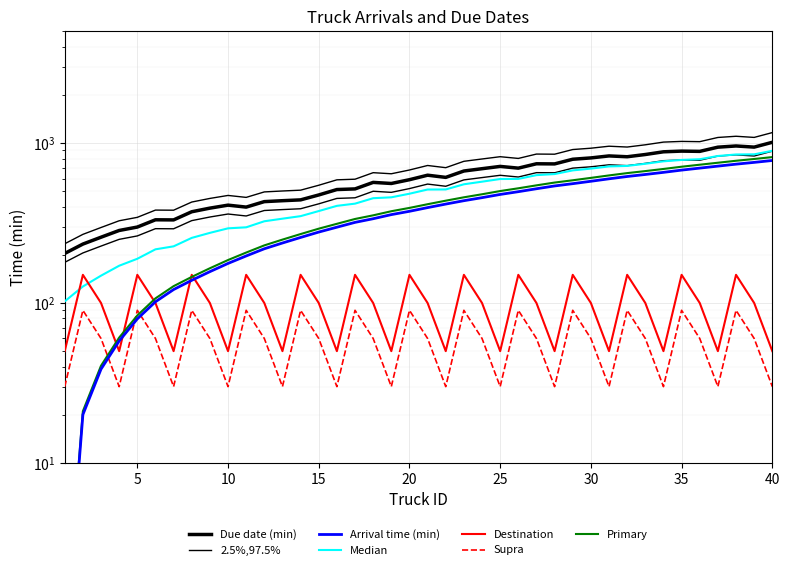

The Due date (min) series shows 998.2 at 23. True or false?

False